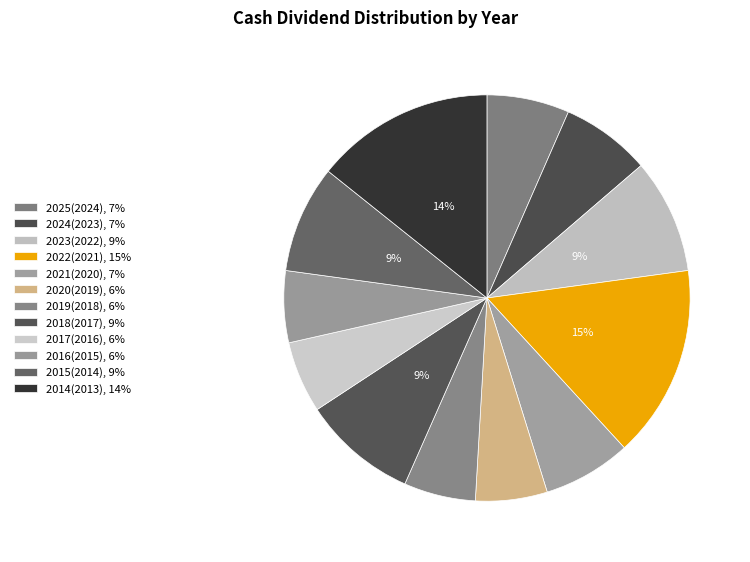

To the nearest percent, what is the combined percentage of 2018(2017) and 2022(2021)?

24%